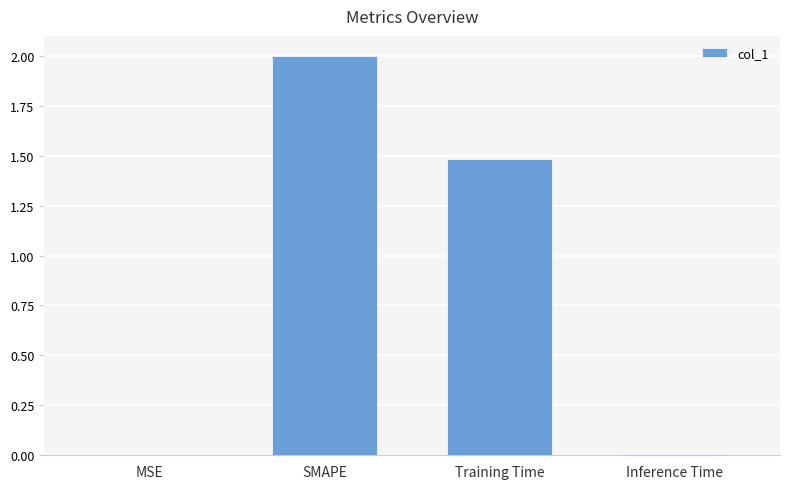

What is the change in value from SMAPE to Training Time?

-0.5